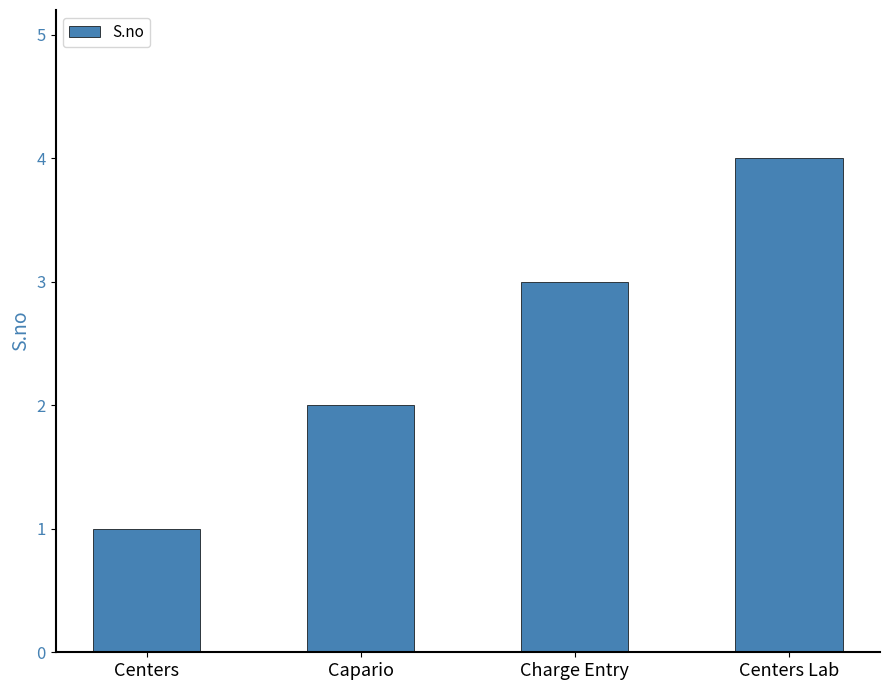

How many distinct data groups are displayed?

1